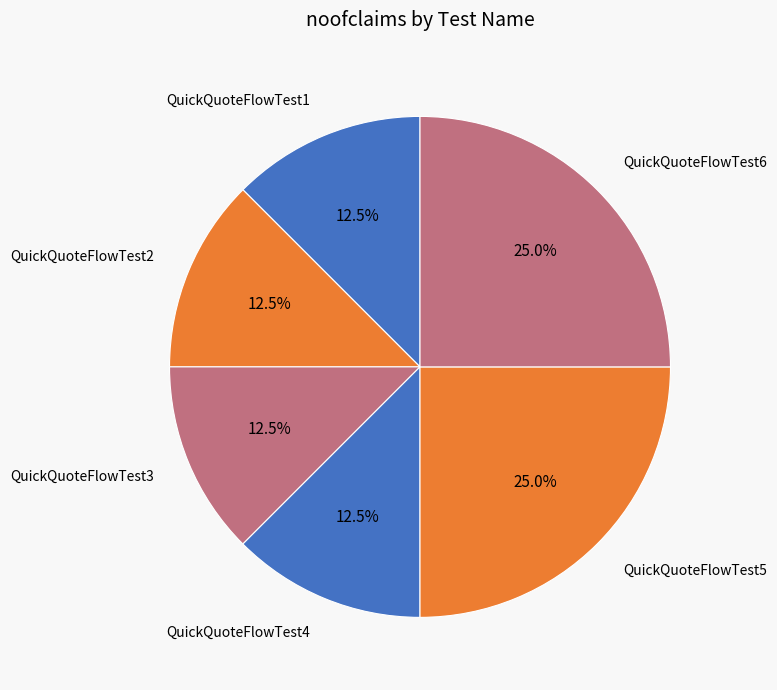

Combined, what portion of the pie is QuickQuoteFlowTest6 and QuickQuoteFlowTest5?

50.0%